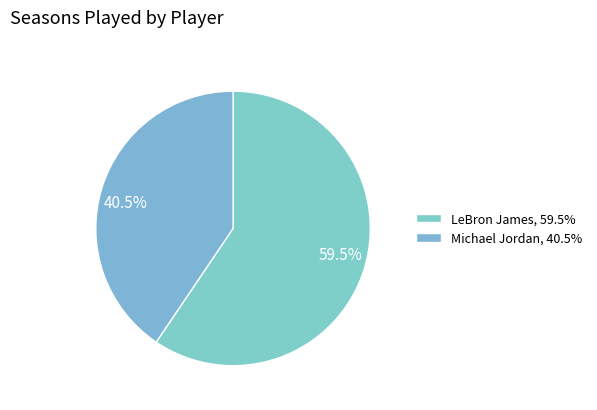

What percentage is NOT represented by LeBron James?

40.5%